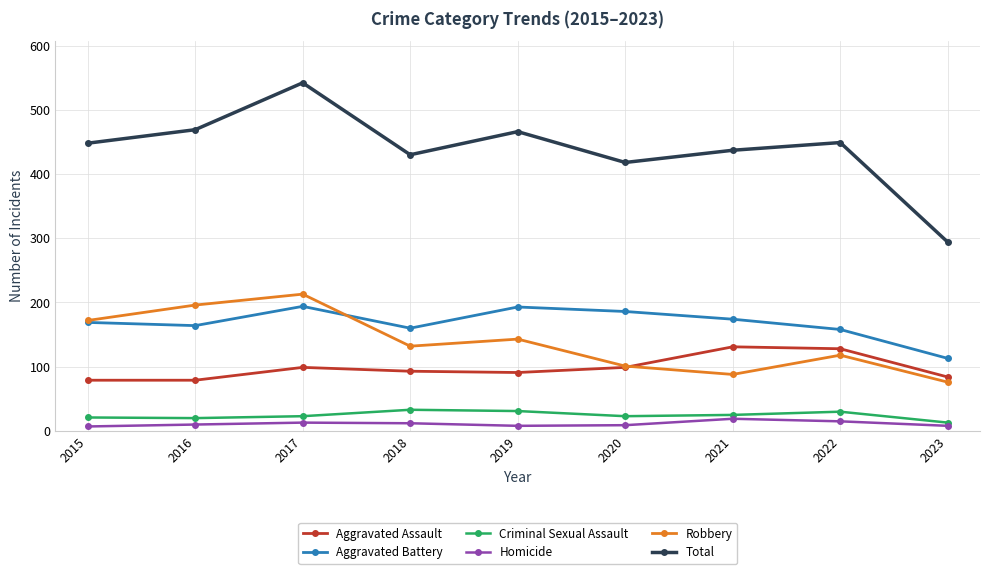

At which label does Robbery first exceed 132?

2015